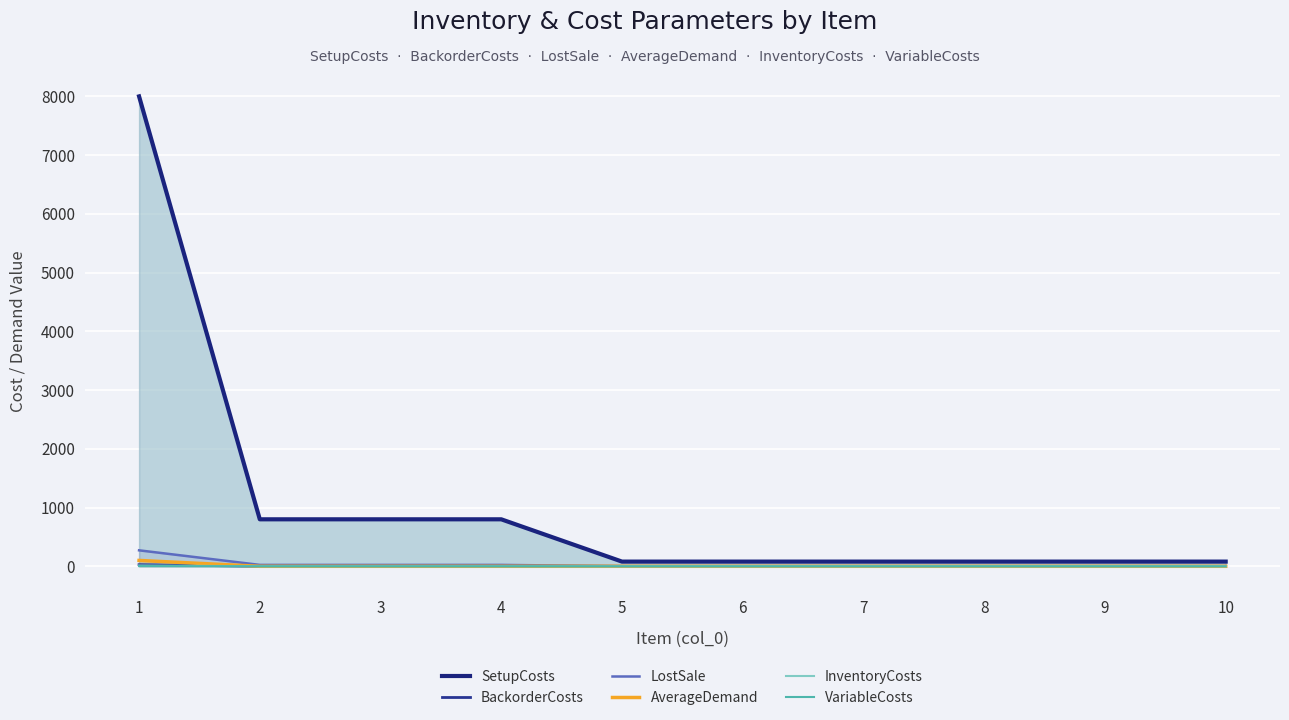

Which category has the highest value across all series?

1